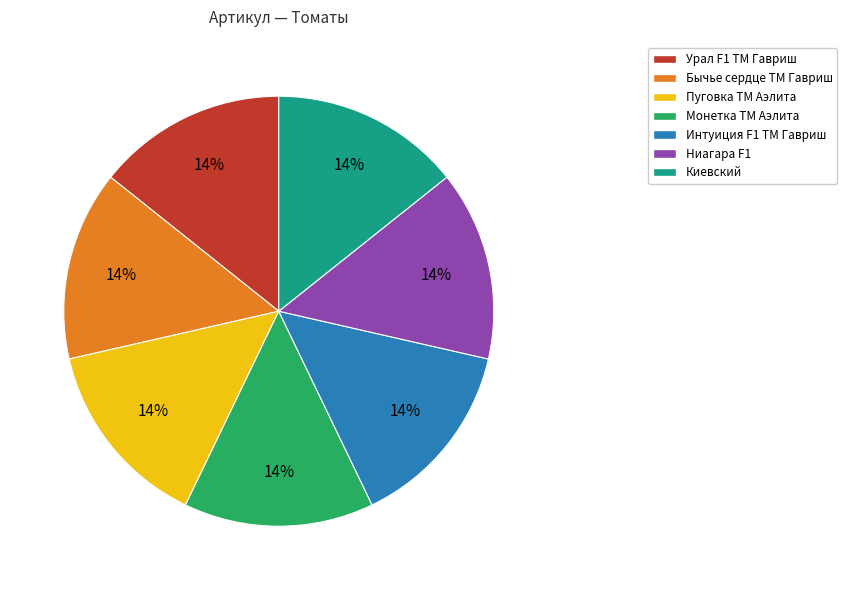

To the nearest percent, what is the average slice percentage?

14%